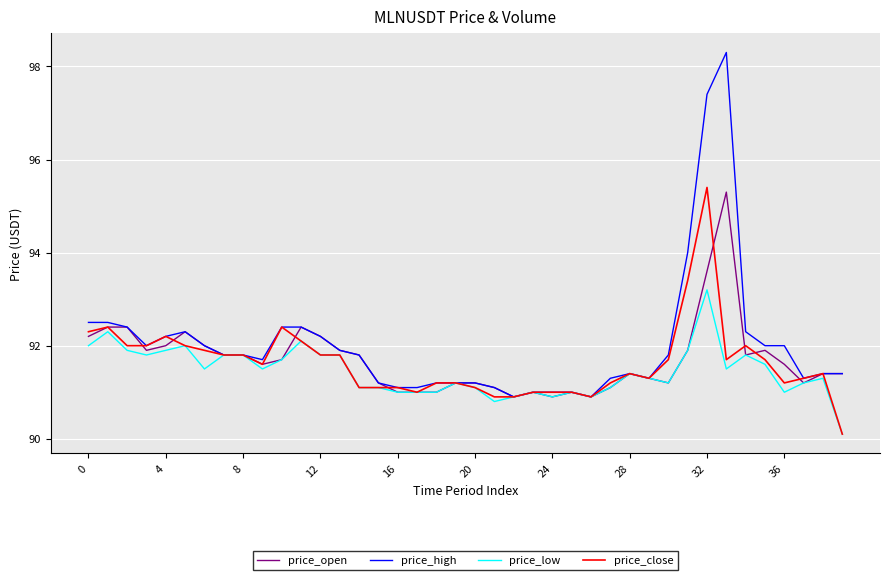

What is the highest value of the price_low series?

93.2